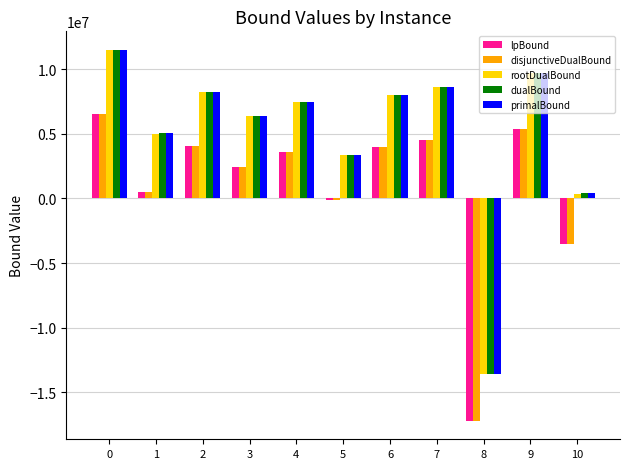

The value of disjunctiveDualBound at 9 is 1346275.5. True or false?

False